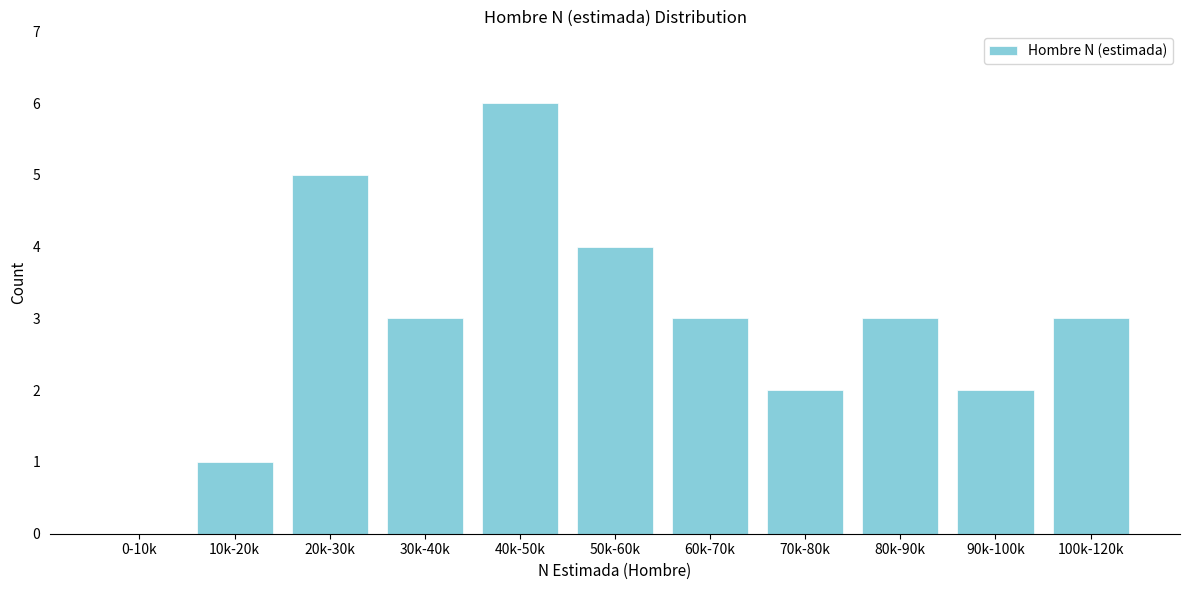

Reading left to right, list all the values displayed in this chart.

0-10k=0	10k-20k=1	20k-30k=5	30k-40k=3	40k-50k=6	50k-60k=4	60k-70k=3	70k-80k=2	80k-90k=3	90k-100k=2	100k-120k=3